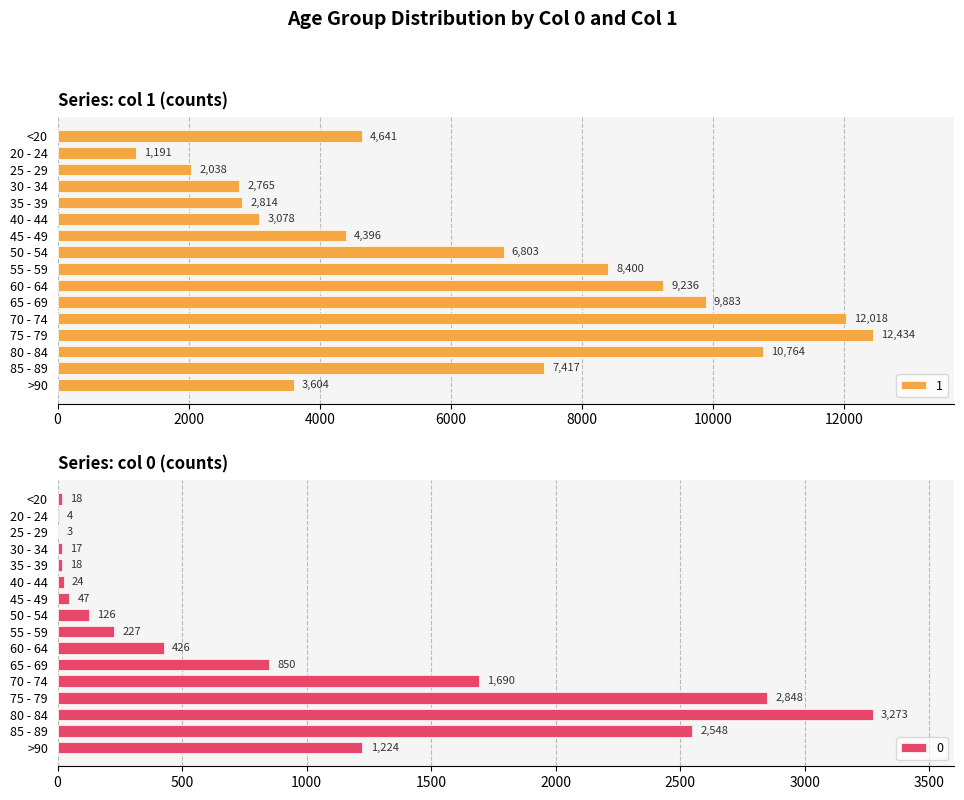

Reading right to left, list all the values displayed in this chart.

1: 3604	7417	10764	12434	12018	9883	9236	8400	6803	4396	3078	2814	2765	2038	1191	4641
0: 1224	2548	3273	2848	1690	850	426	227	126	47	24	18	17	3	4	18